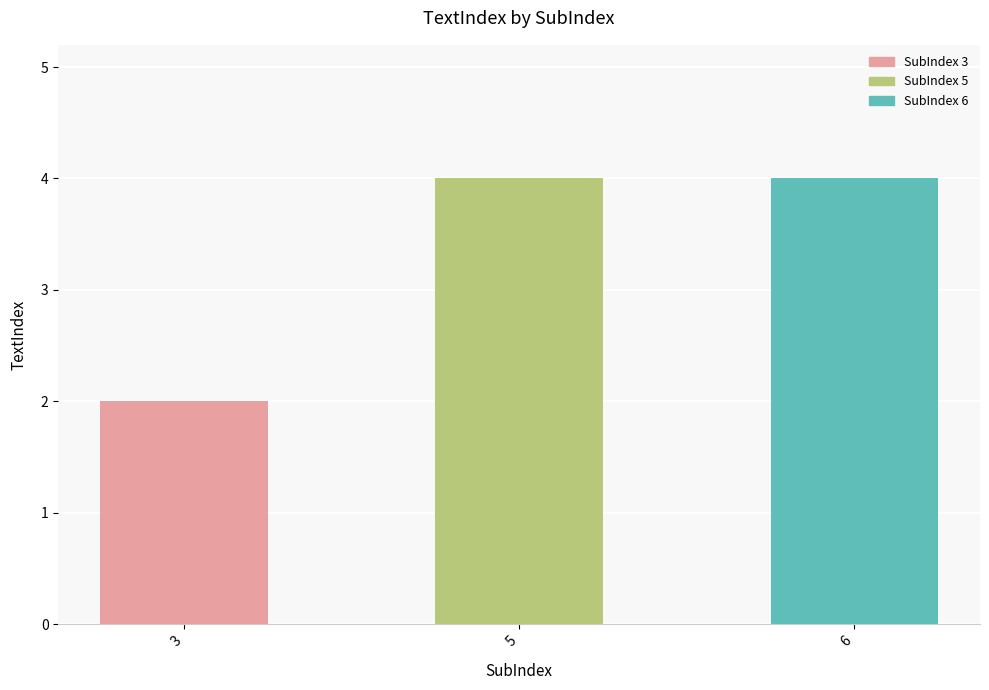

What is the value of the 2nd bar from the left?

4